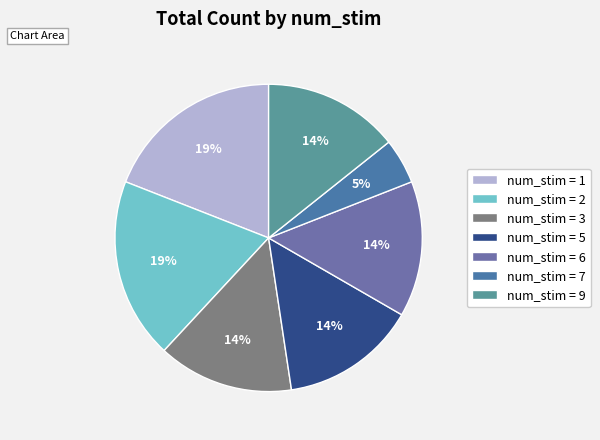

Count the number of slices in the pie.

7